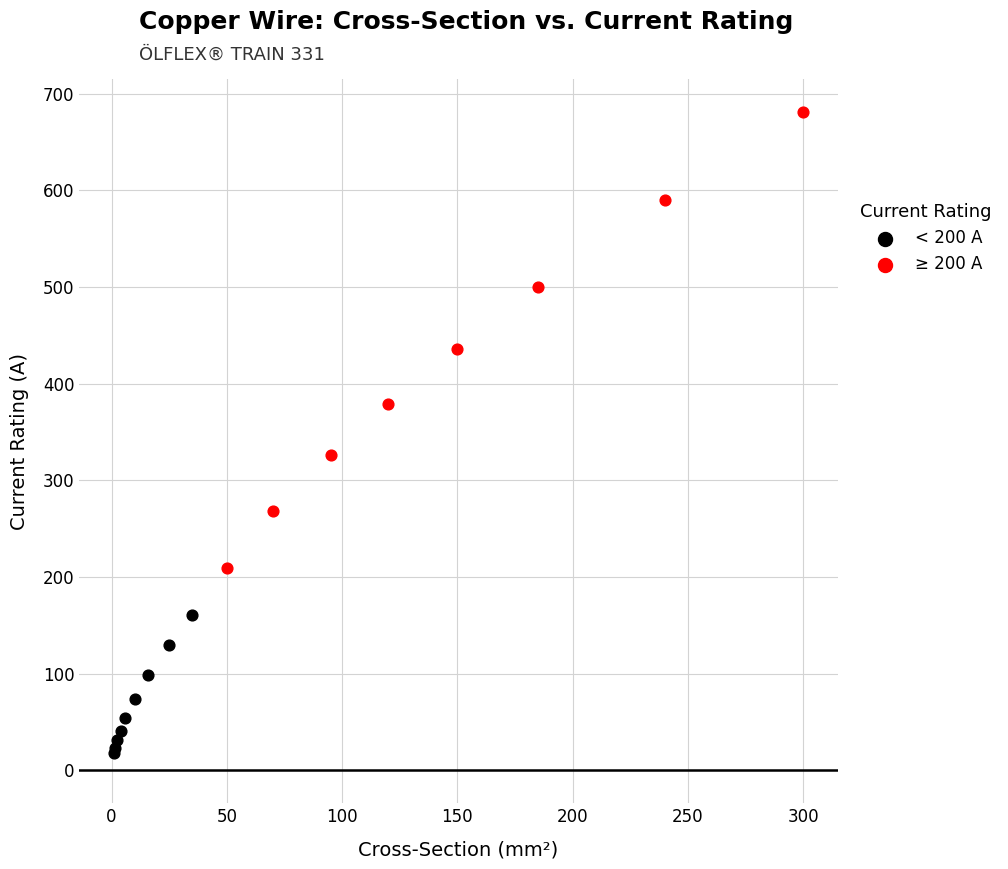

Which series contains the highest Y value?

≥ 200 A